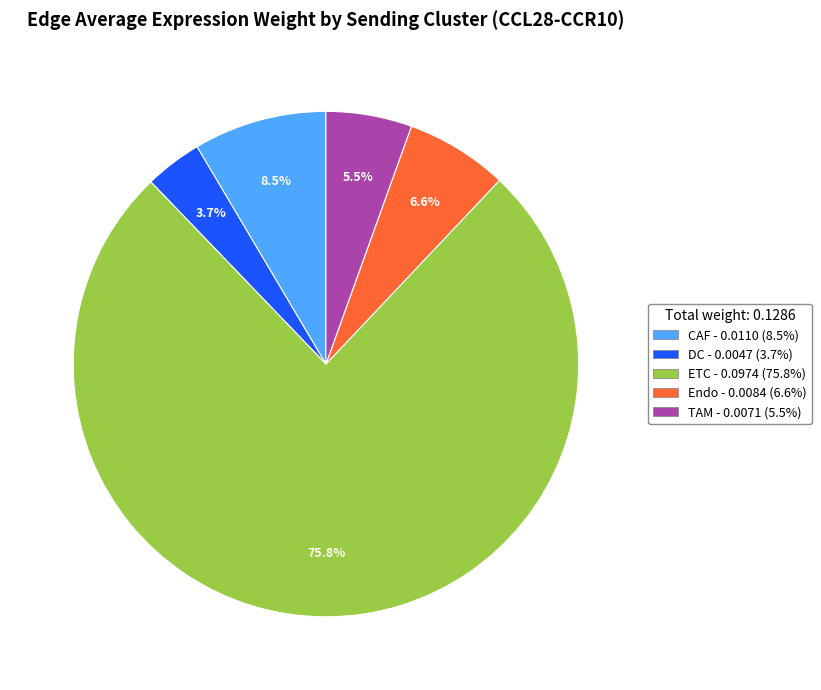

Is there any slice that represents more than half of the pie?

Yes